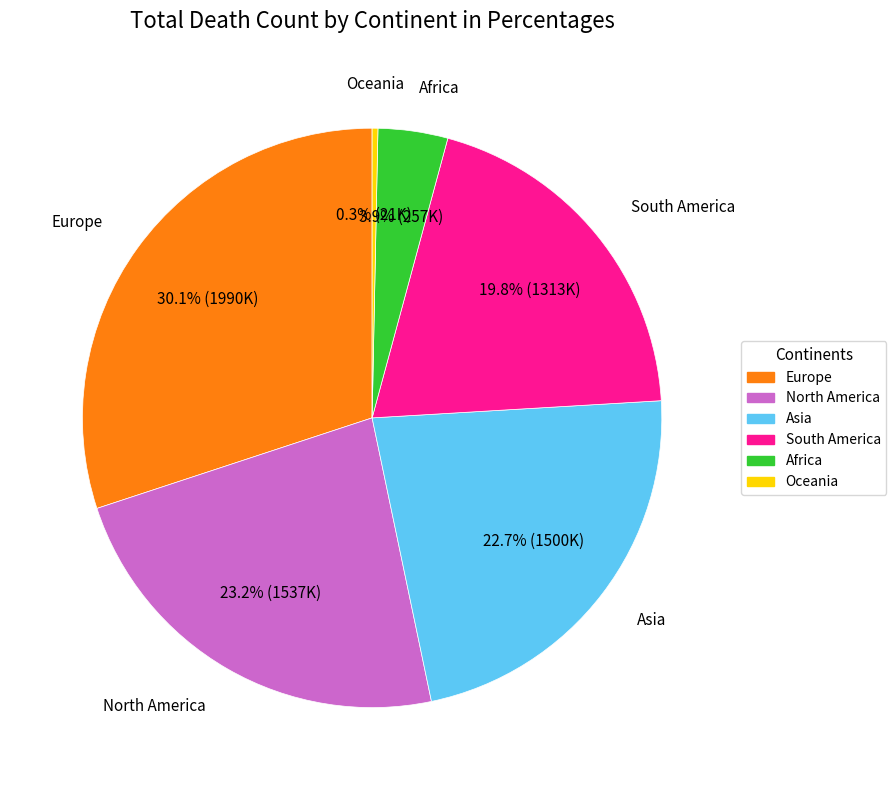

Is it true that Asia is 23% of the pie?

True